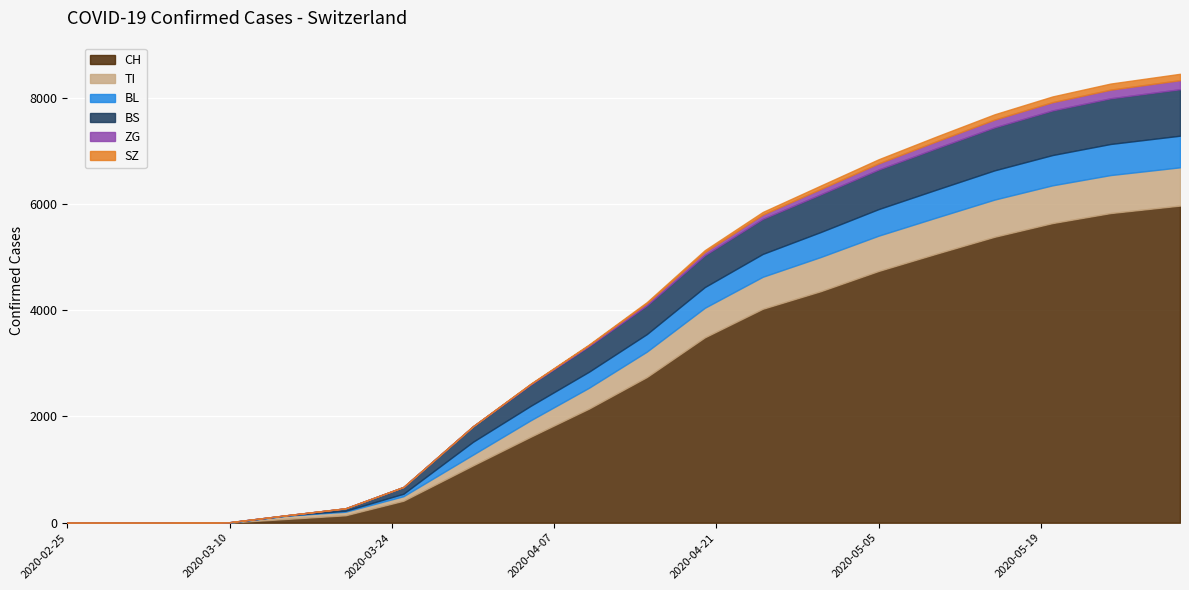

At which category is the sum across all series the highest?

2020-05-31